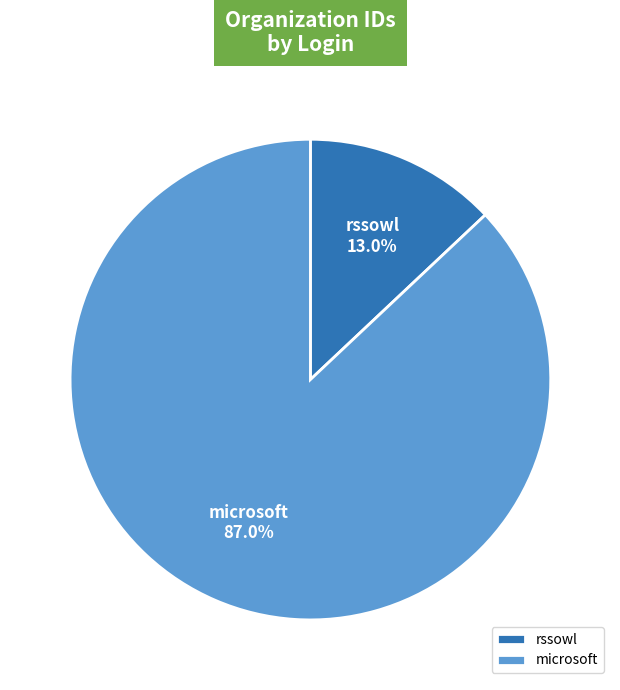

Is it true that microsoft is 87% of the pie?

True